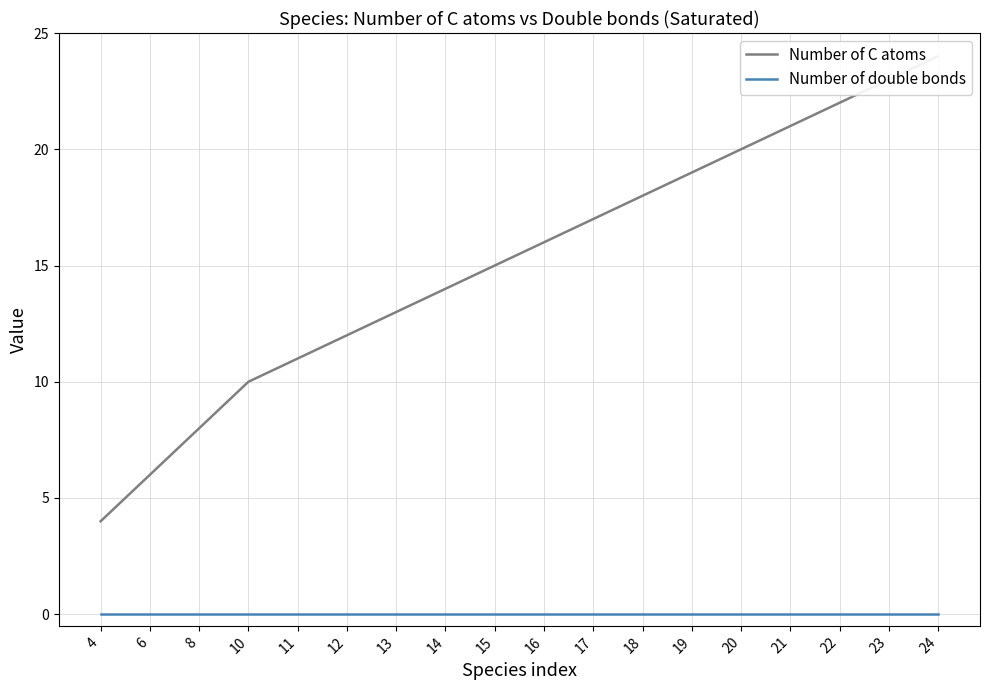

True or false: Number of C atoms and Number of double bonds intersect in this chart.

False